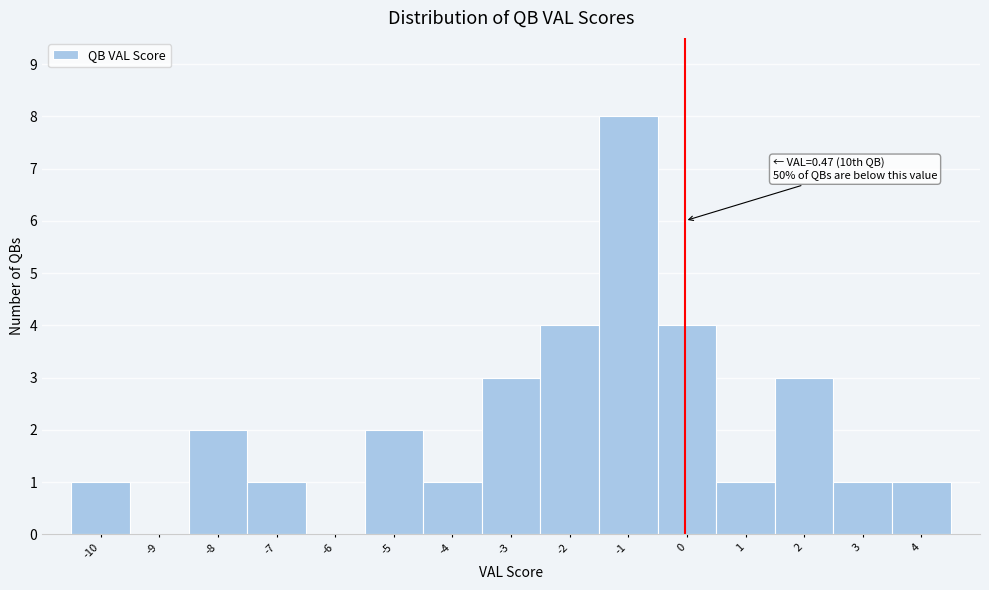

Reading left to right, list all the values displayed in this chart.

-10=1	-9=0	-8=2	-7=1	-6=0	-5=2	-4=1	-3=3	-2=4	-1=8	0=4	1=1	2=3	3=1	4=1